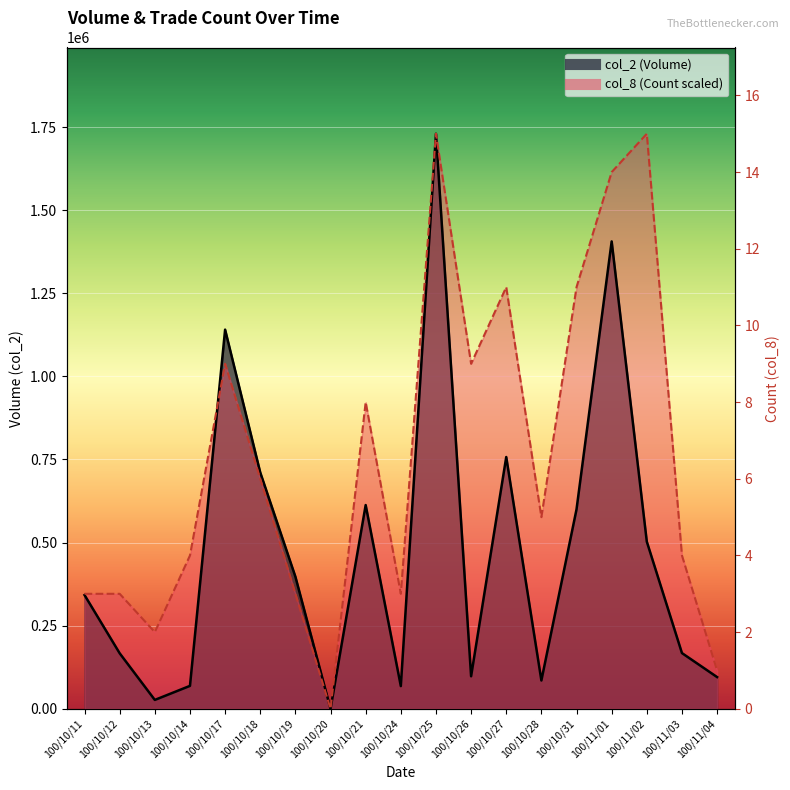

Does the chart display data point markers on the line(s)?

No